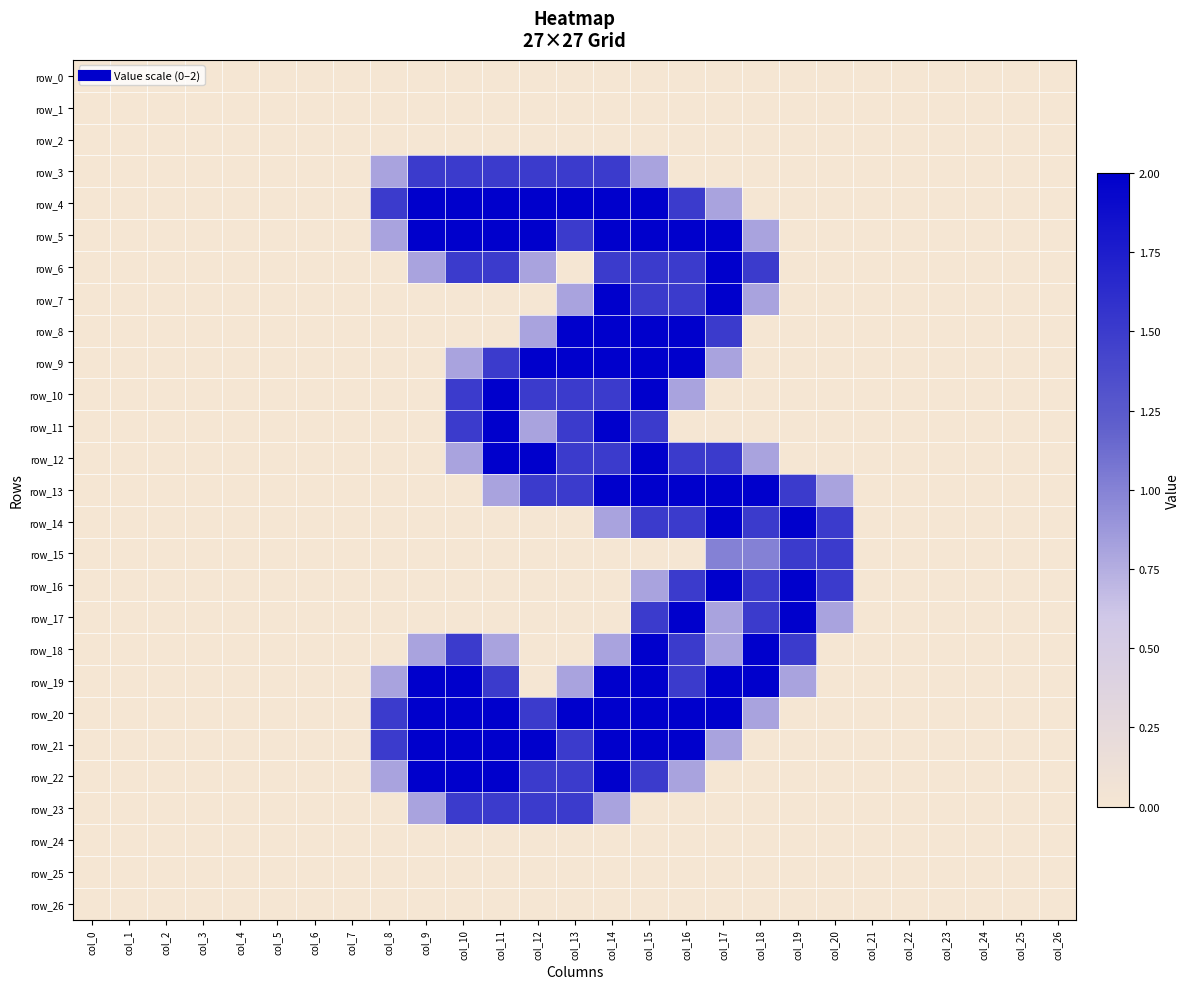

What is the total value across all series at col_9?

15.9